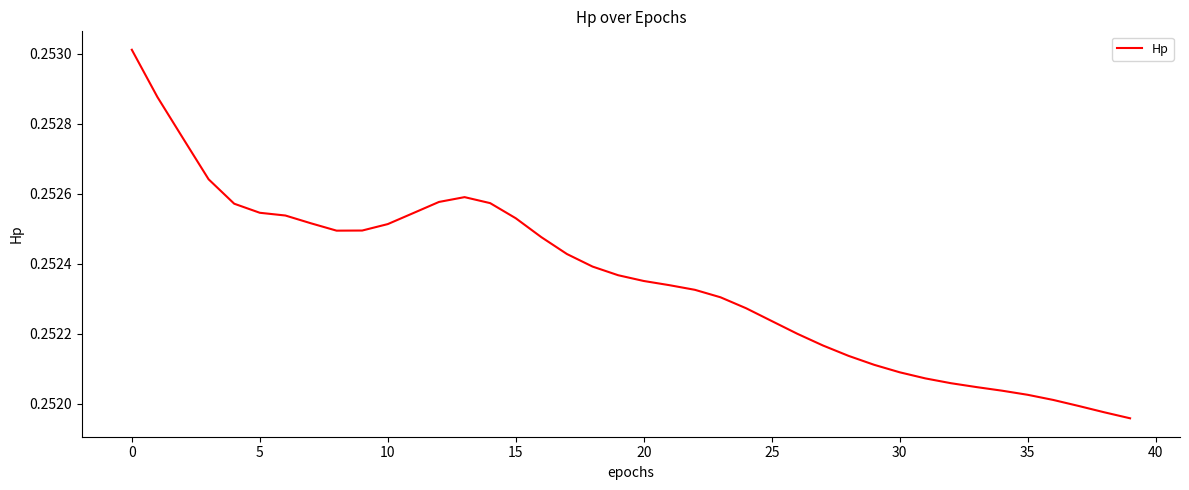

Is this an area chart (filled region under the line)?

No